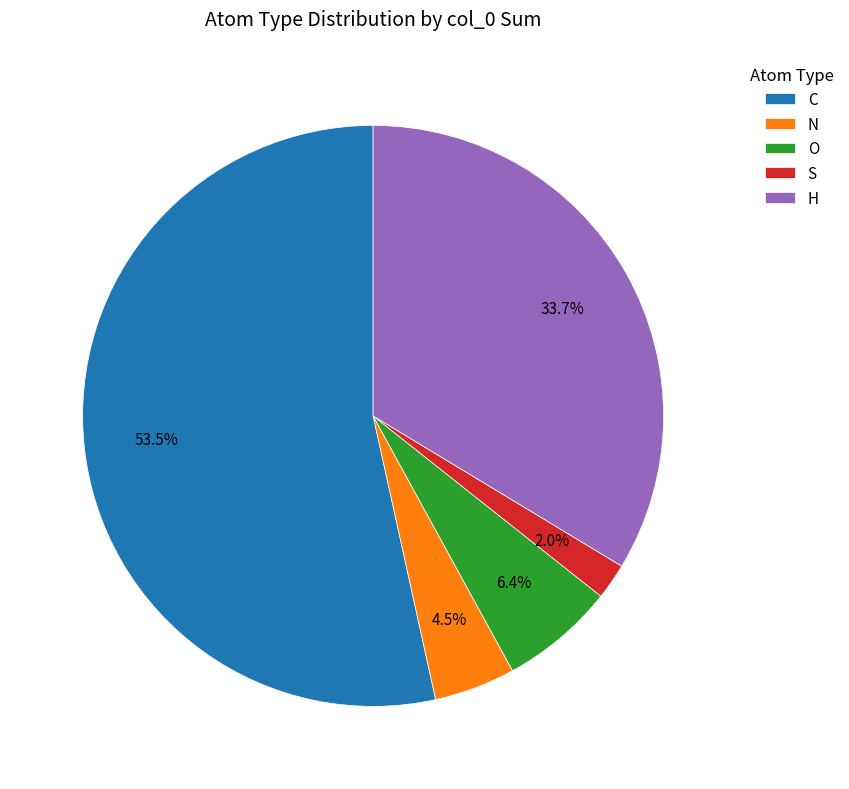

To the nearest percent, what is the difference between the largest and smallest slice percentages?

51%